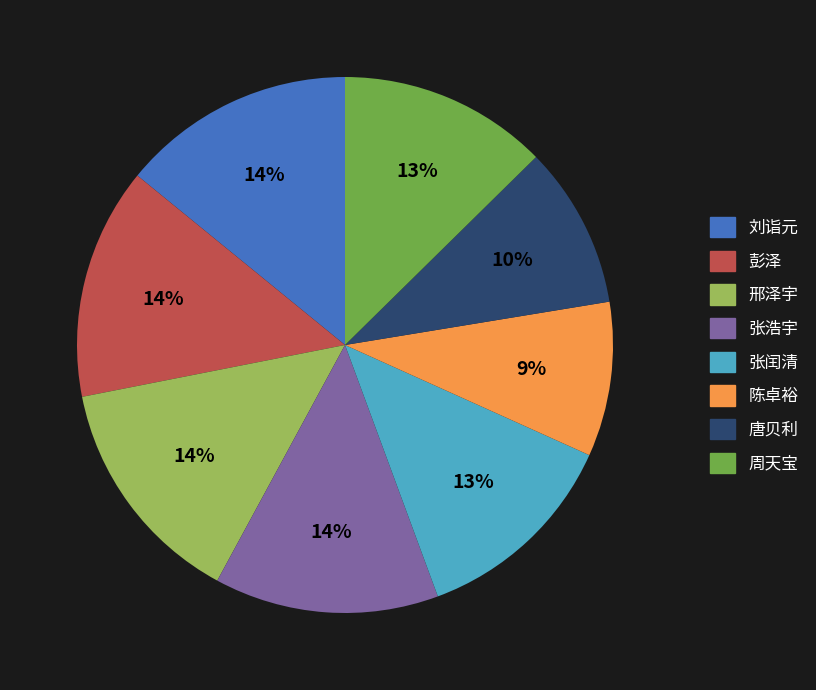

Approximately how many times larger is the value at 唐贝利 compared to 张浩宇?

0.7